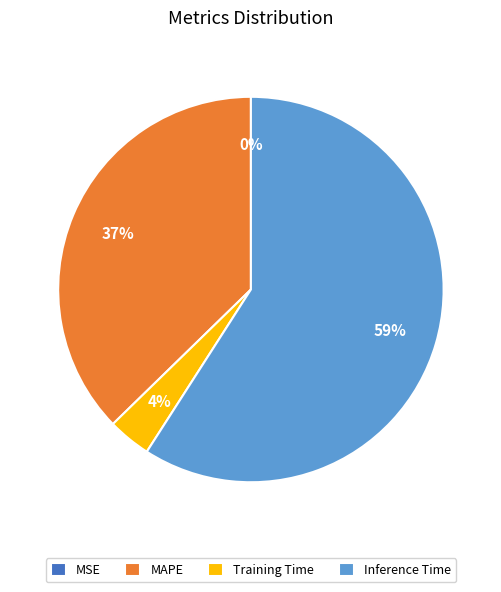

Combined, do Inference Time and Training Time account for over 50%?

Yes